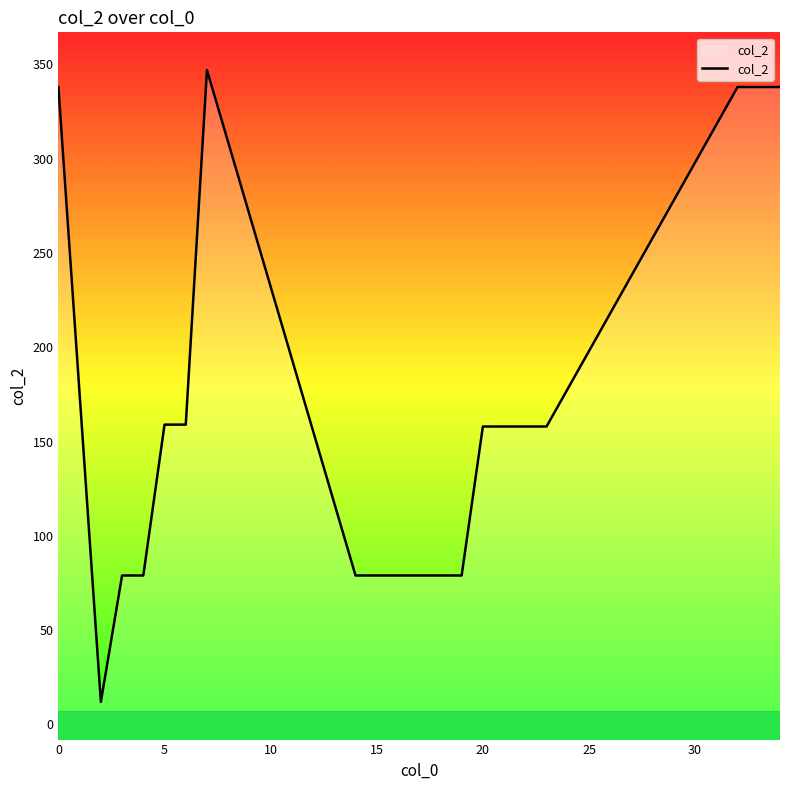

How many points are higher than both their immediate neighbors (excluding endpoints)?

1